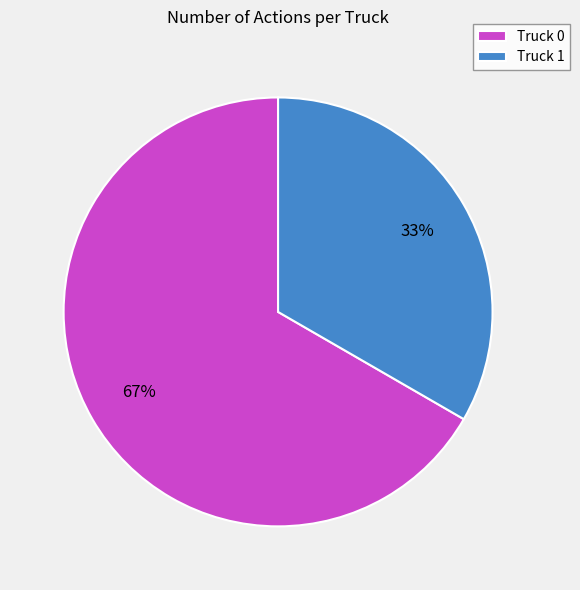

What is the ratio of the value at Truck 0 to the value at Truck 1?

2.0